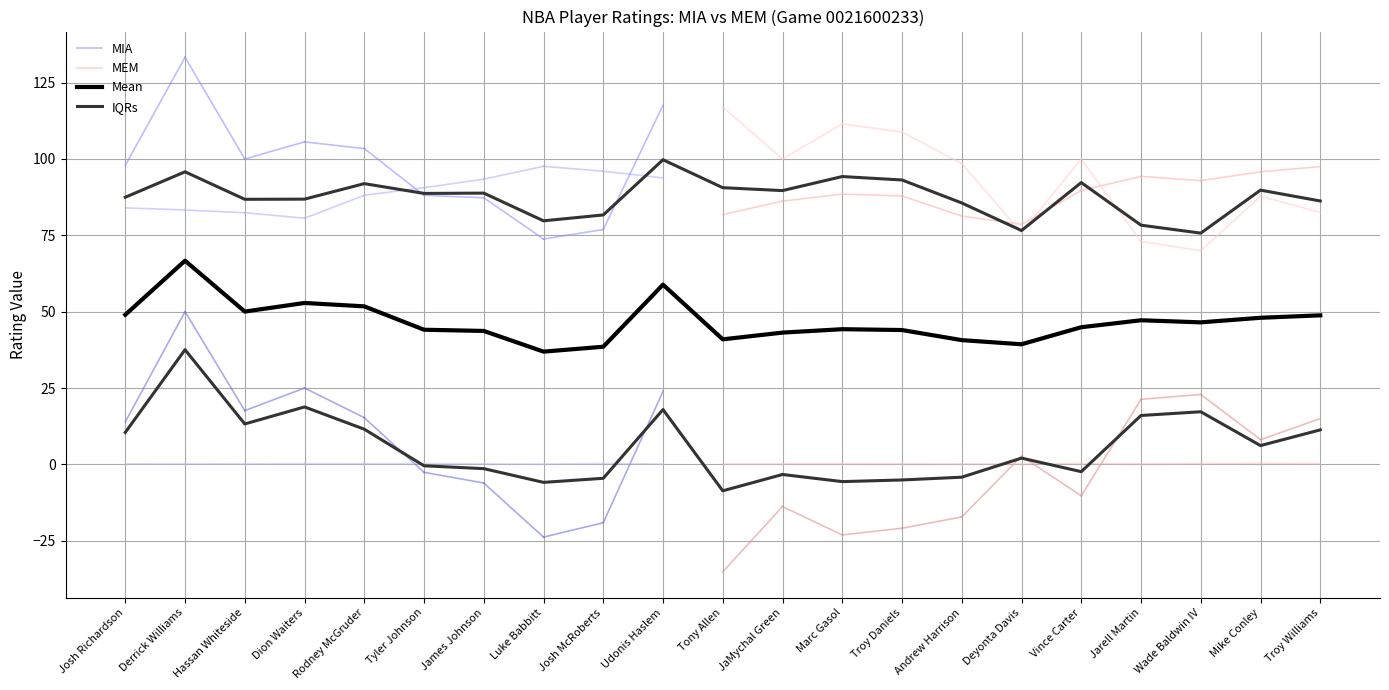

Which has a higher value, JaMychal Green or Derrick Williams?

Derrick Williams